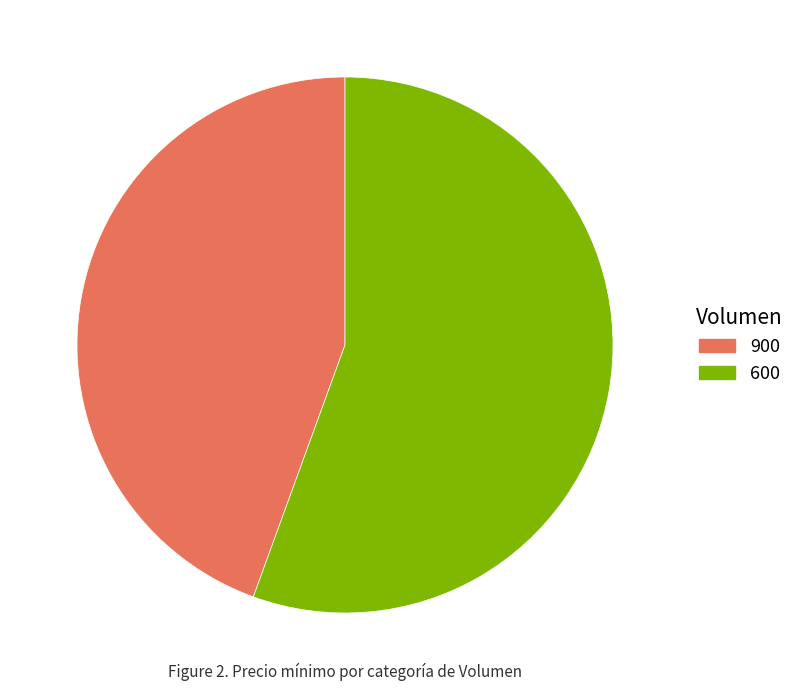

Which category has the smallest portion of the pie?

900